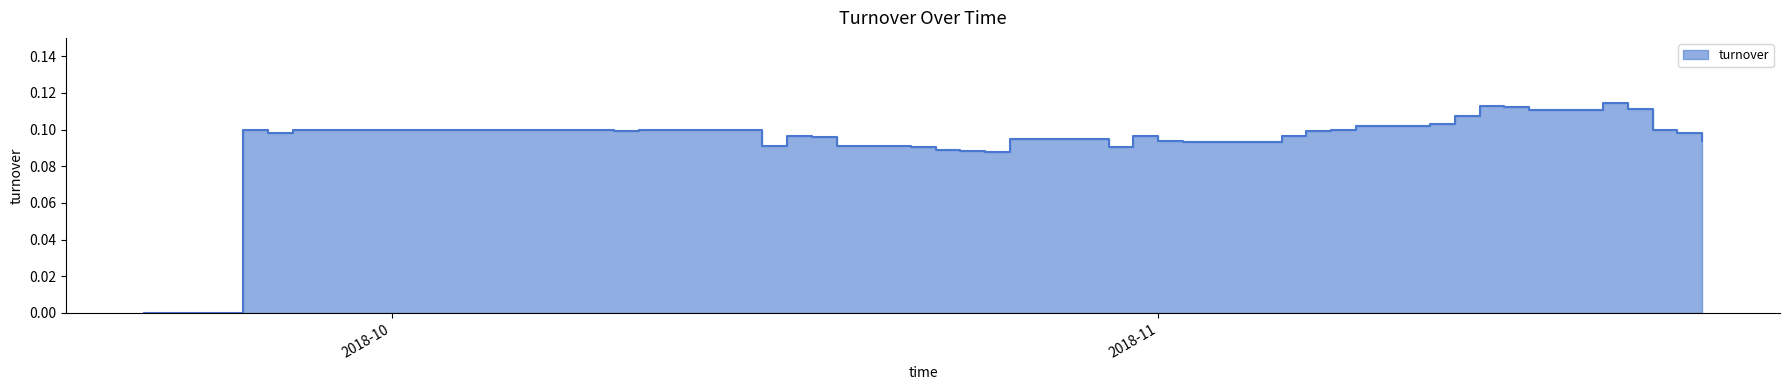

The value at 2018-10-24 is 0.2. True or false?

False